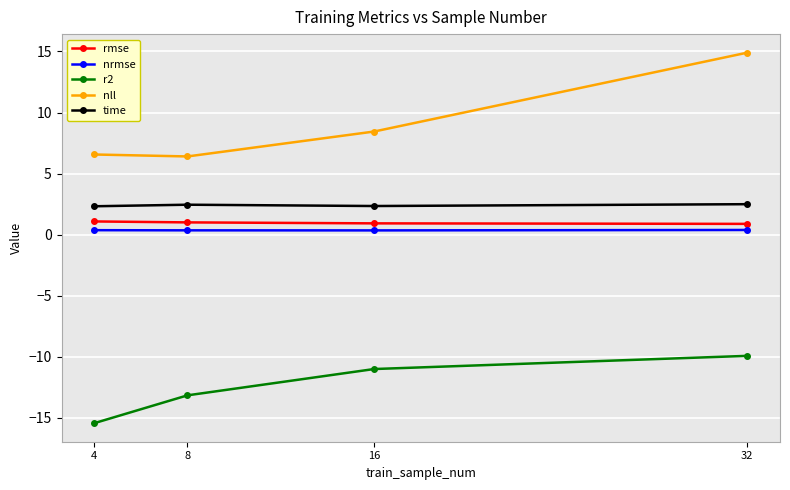

At which label does r2 reach its peak?

32